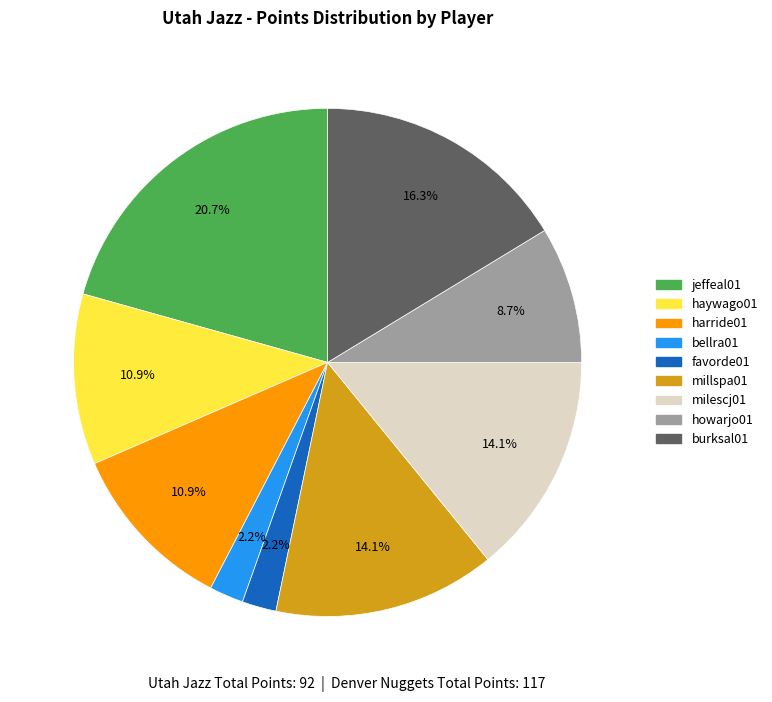

How much of the chart is everything except favorde01?

97.8%